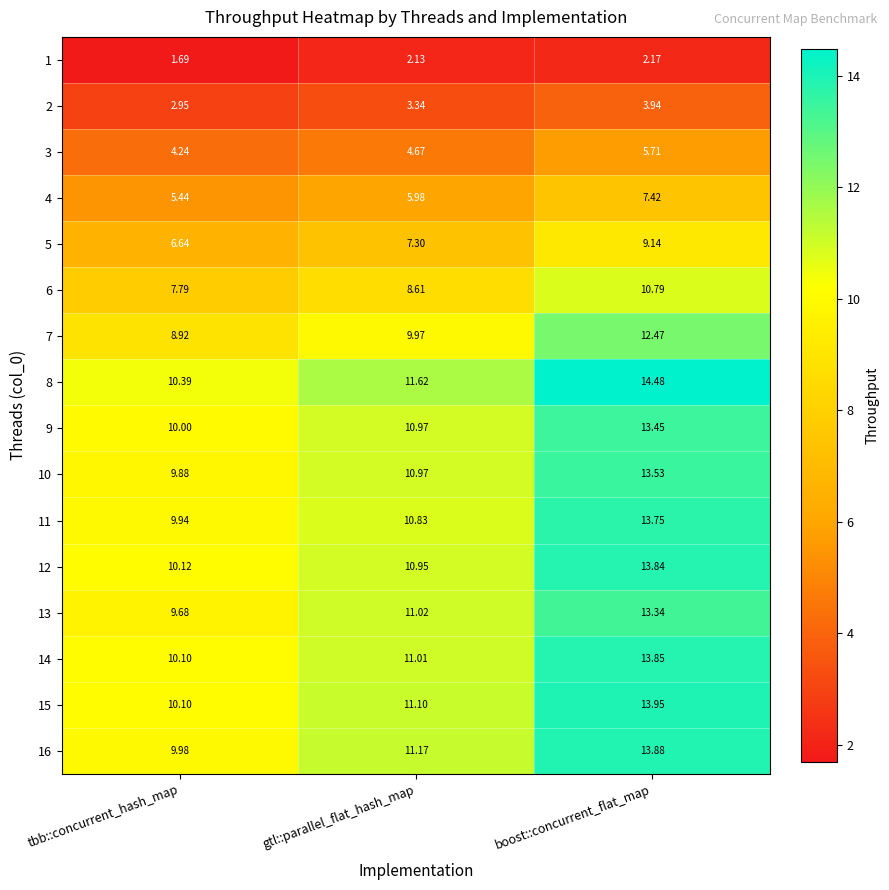

Count the number of data series in this chart.

16